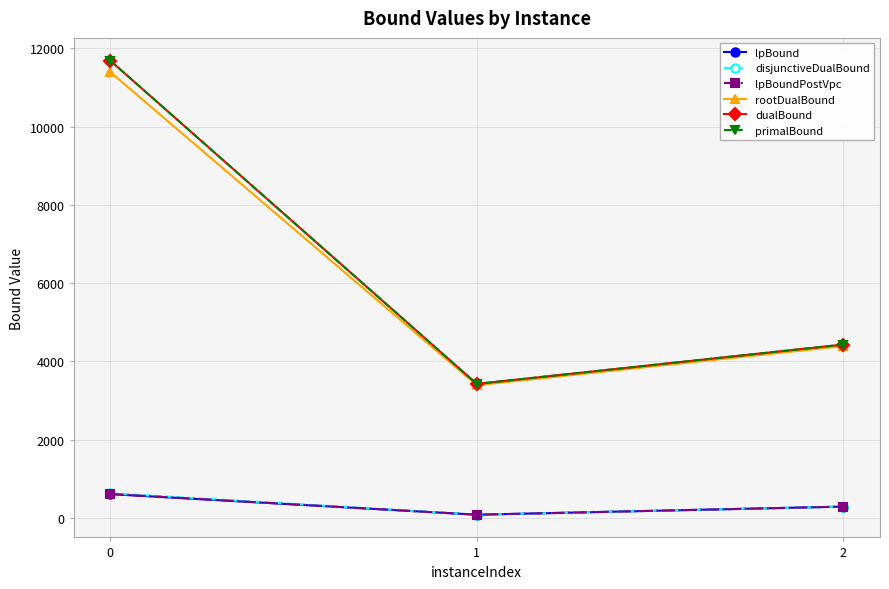

Which series has the largest total across all categories?

dualBound